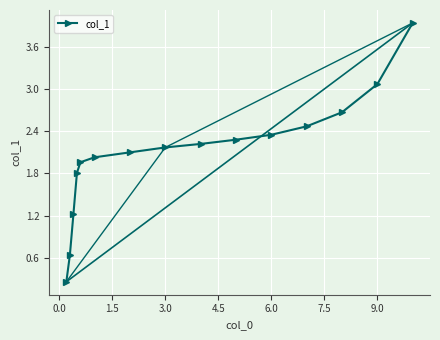

Reading left to right, extract all data points from this chart.

0.3	0.6	1.2	1.8	2.0	2.0	2.1	2.2	2.2	2.3	2.4	2.5	2.7	3.1	3.9